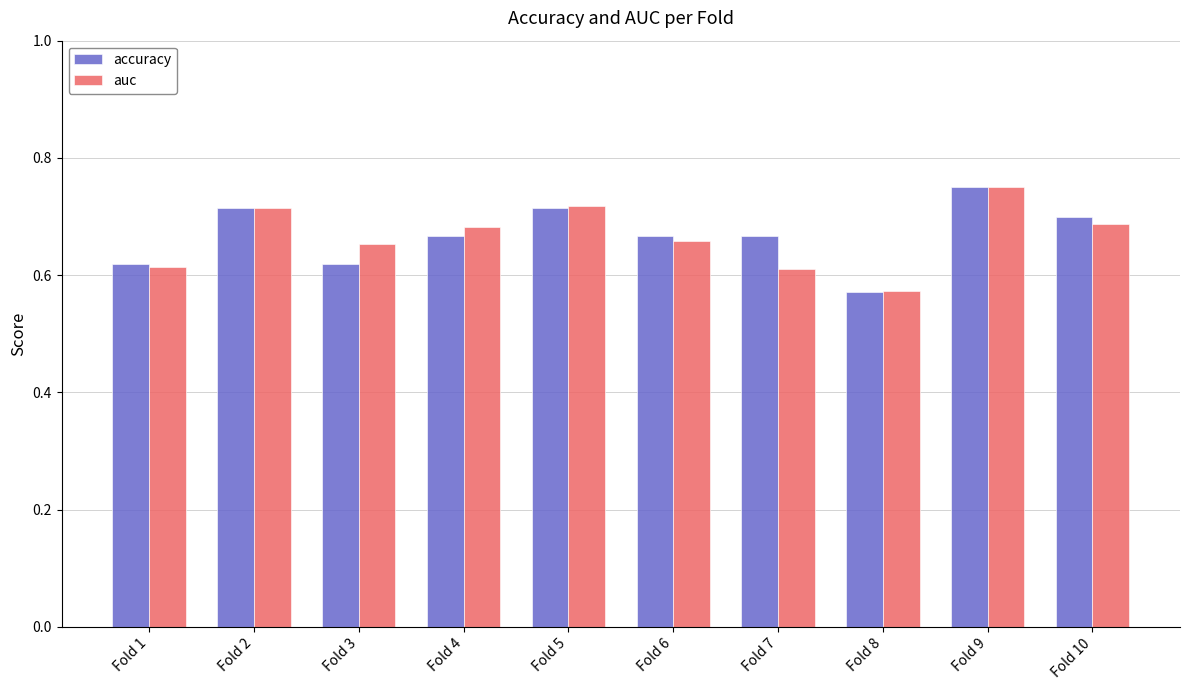

What is the sum of the accuracy values at Fold 3 and Fold 5?

1.3